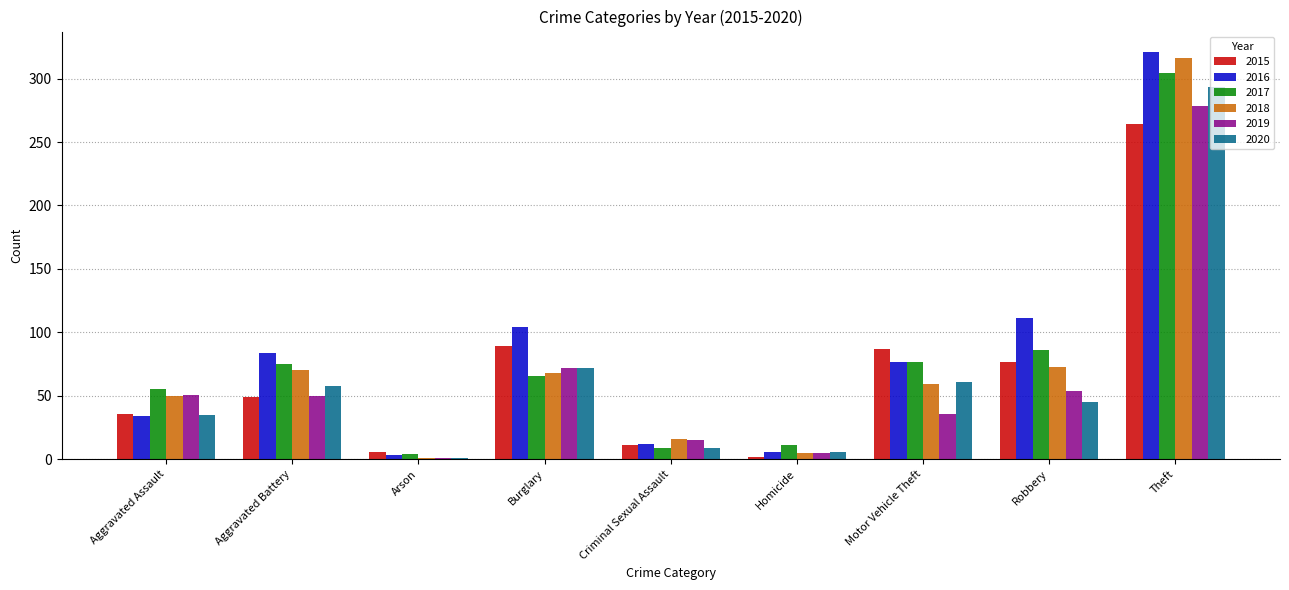

What is the sum of all 2016 values?

752